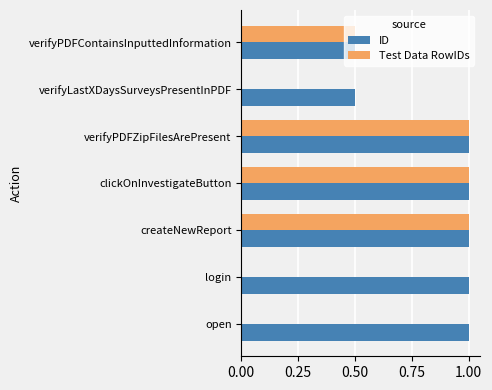

Which series has the largest total across all categories?

ID